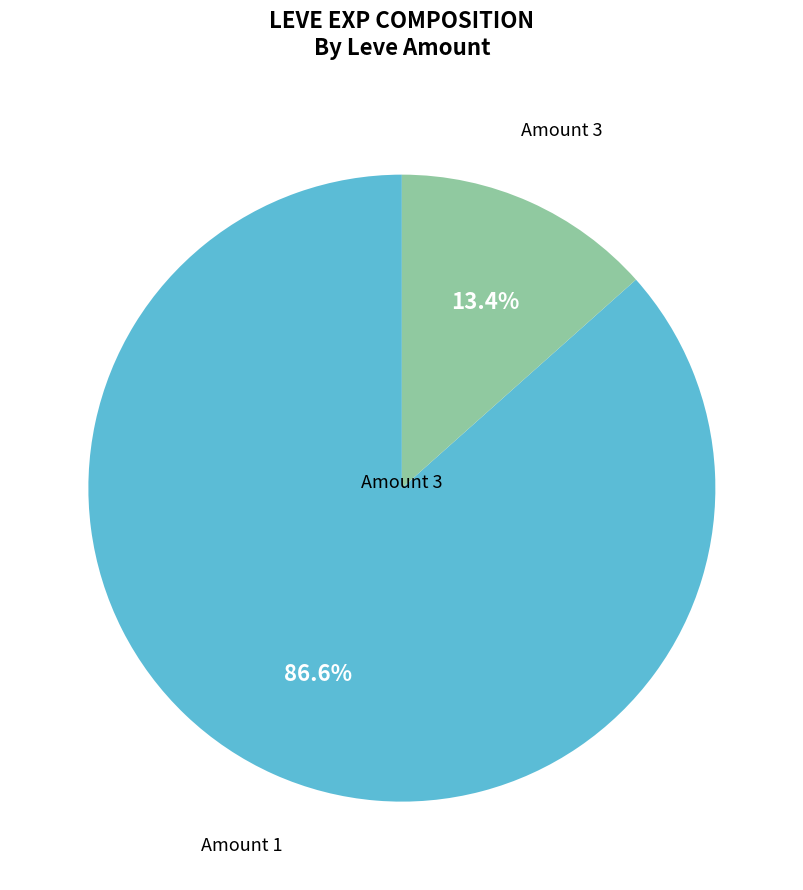

Does any single category account for the majority?

Yes